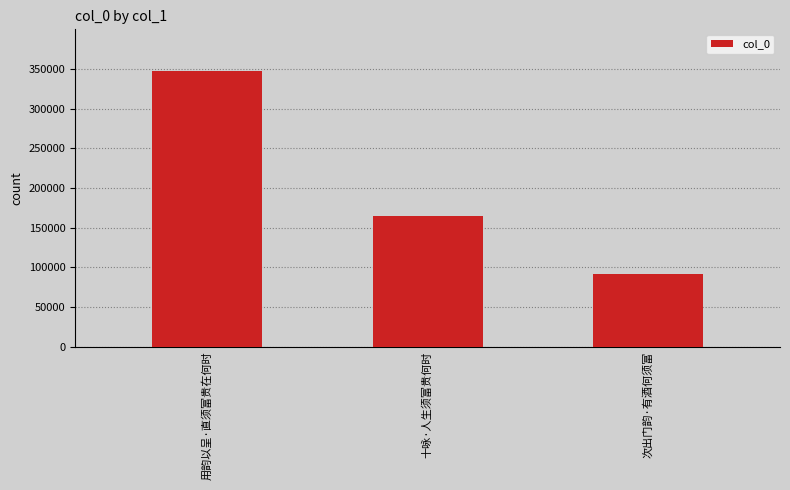

What is the sum of the values at 十咏·人生须富贵何时 and 用韵以呈·直须富贵在何时?

512120